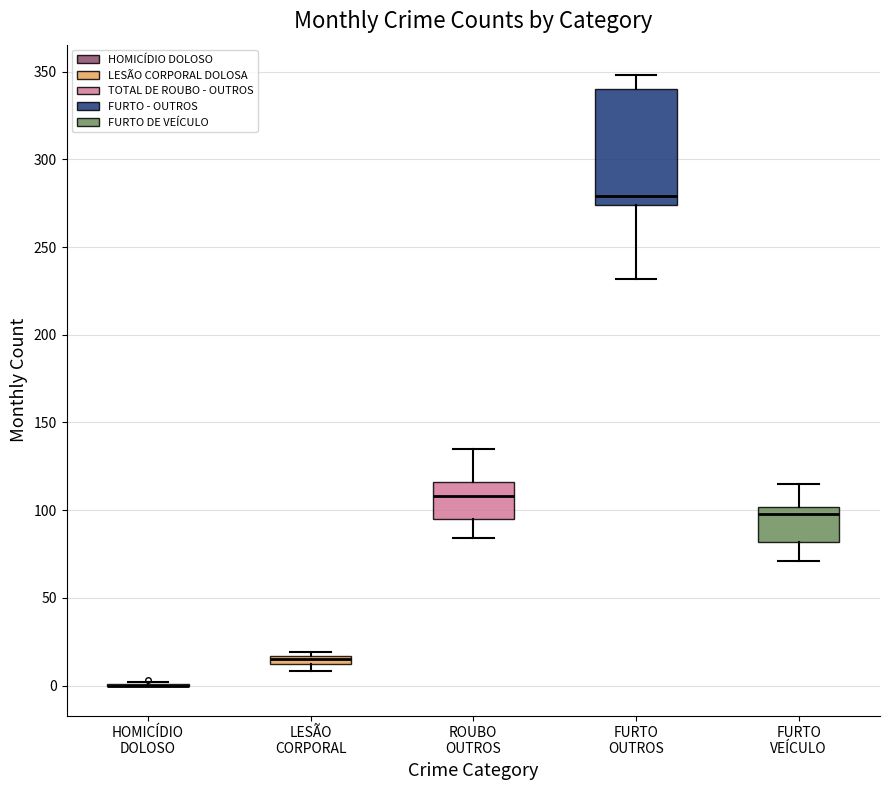

Comparing the boxes themselves (not the whiskers), which one is the tallest?

FURTO OUTROS